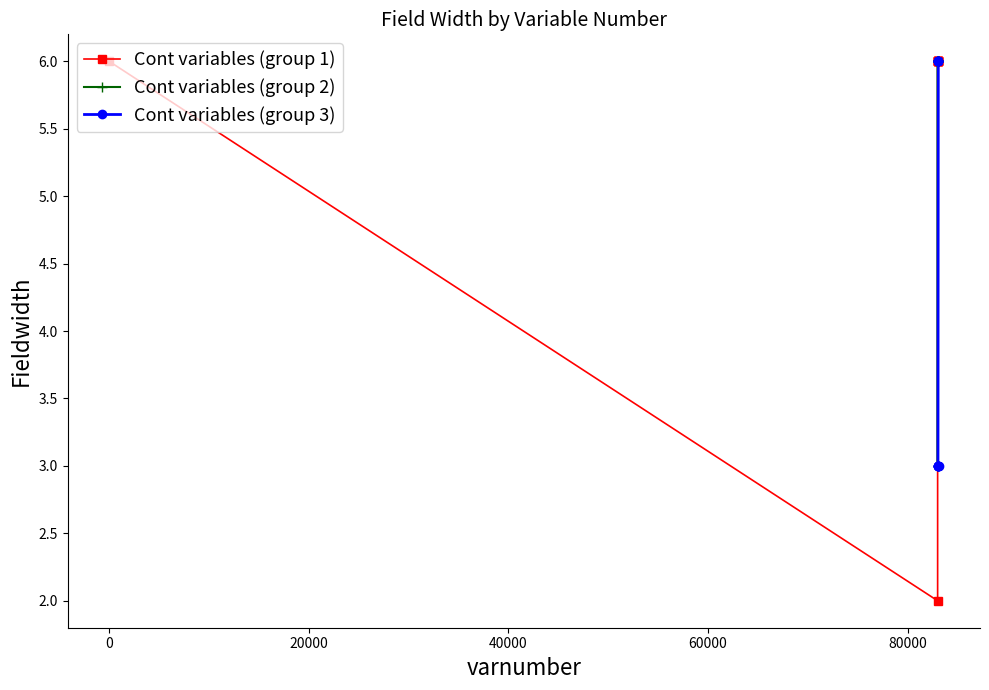

List the labels in order of value, largest first.

1, 83002, 83003, 83004, 83011, 83012, 83013, 83014, 83021, 83022, 83023, 83024, 83031, 83032, 83033, 83034, 83051, 83056, 83061, 83066, 83015, 83025, 83035, 83076, 83081, 83086, 83091, 83001